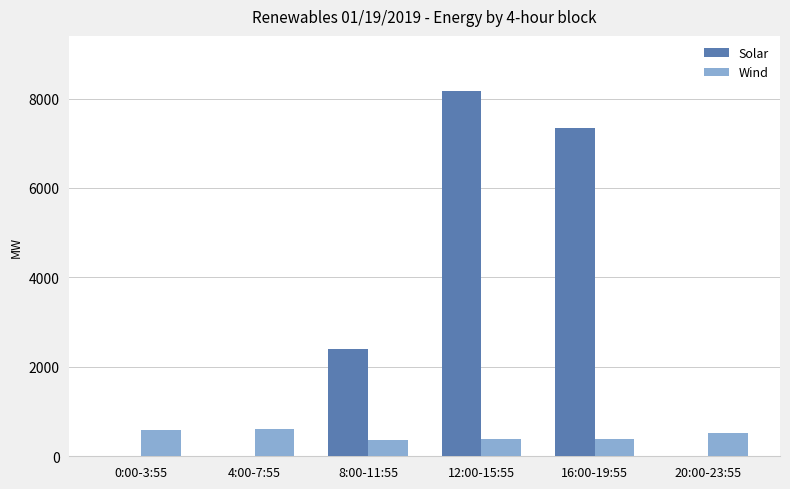

How many groups of bars are there?

6